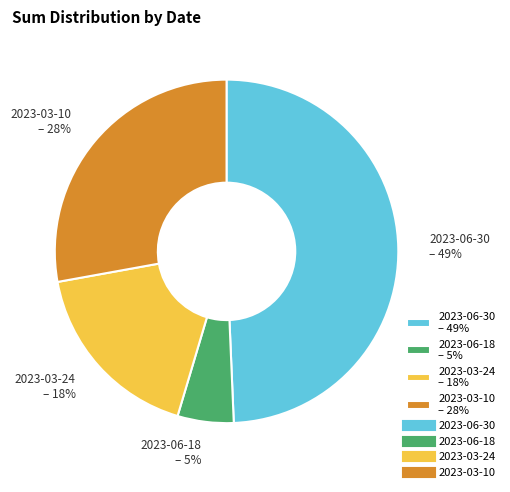

Count the number of slices in the pie.

4